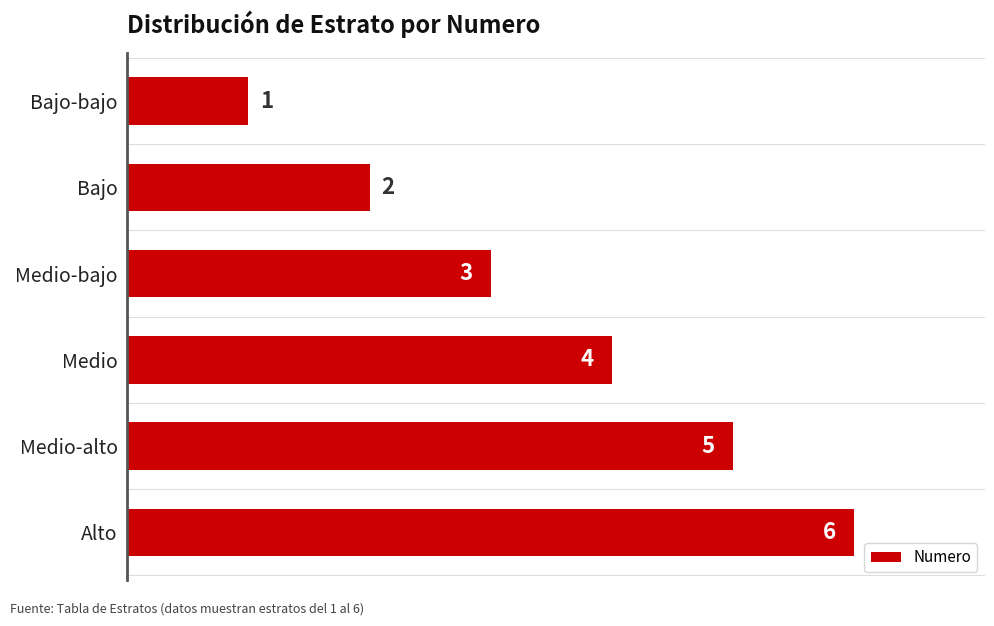

What is the change in value from Medio-bajo to Medio?

+1